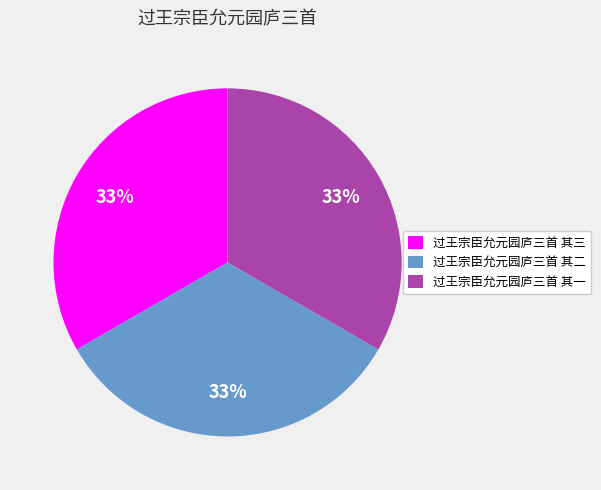

To the nearest percent, what percentage of the pie is 过王宗臣允元园庐三首 其三?

33%